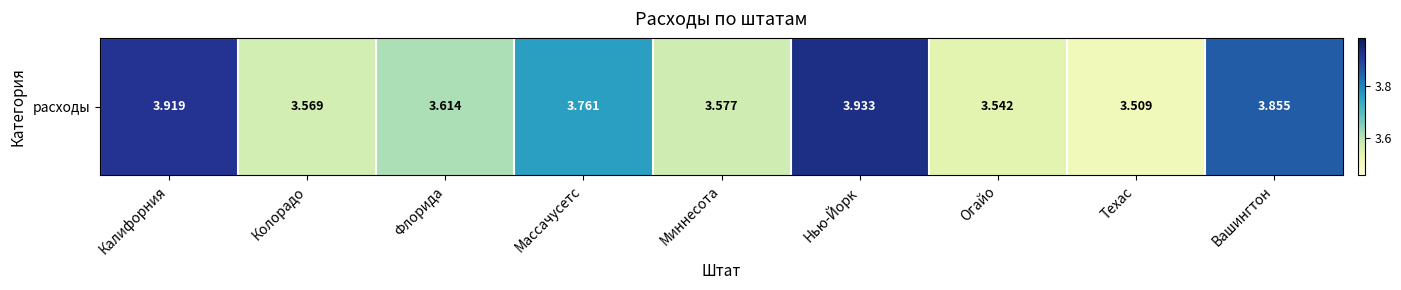

True or false: the data shows 3.5 at Техас.

True